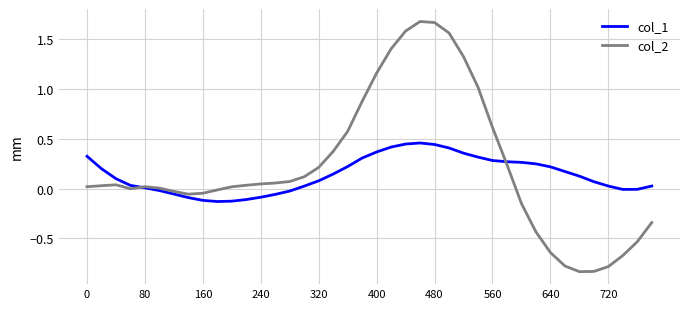

Is this an area chart (filled region under the line)?

No